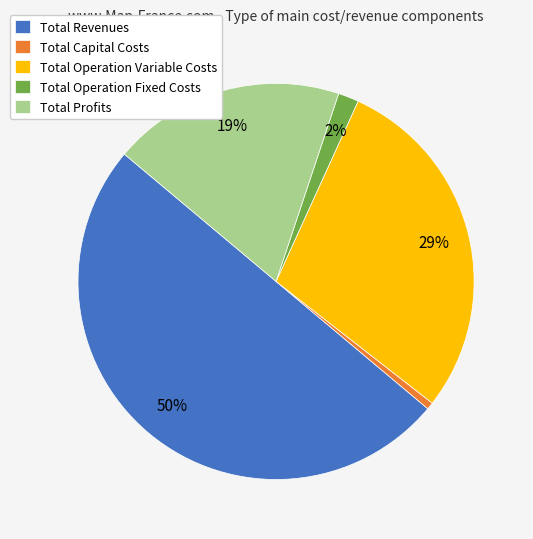

Count the number of slices in the pie.

5